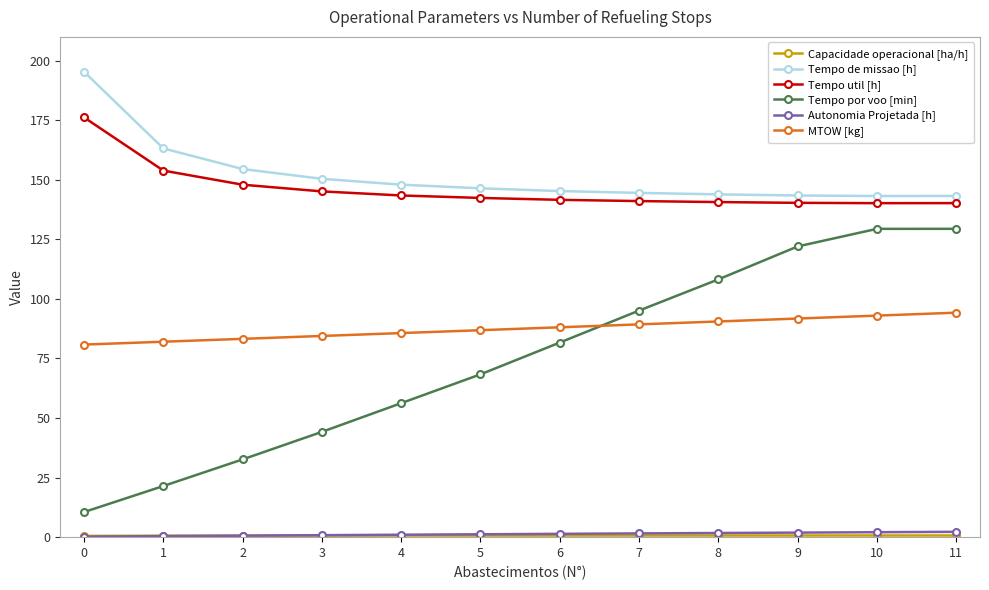

Which series has the largest total across all categories?

Tempo de missao [h]